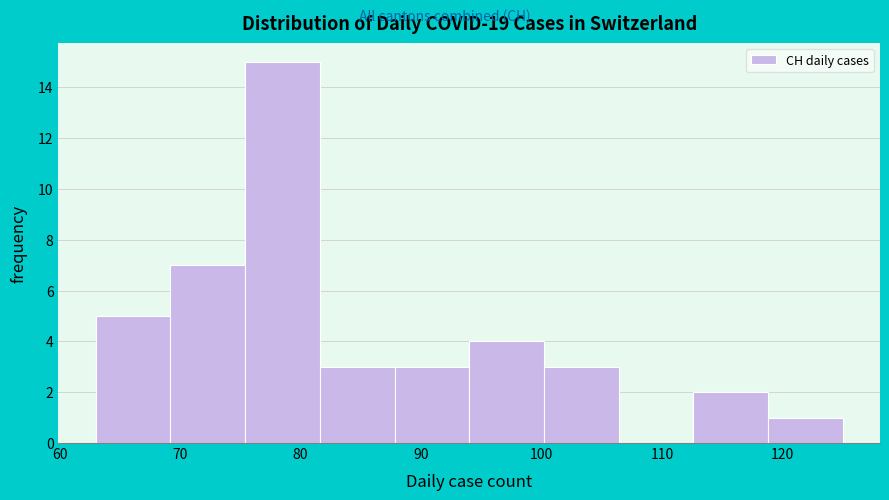

Which range on the x-axis has the tallest bar?

75.4 to 81.6